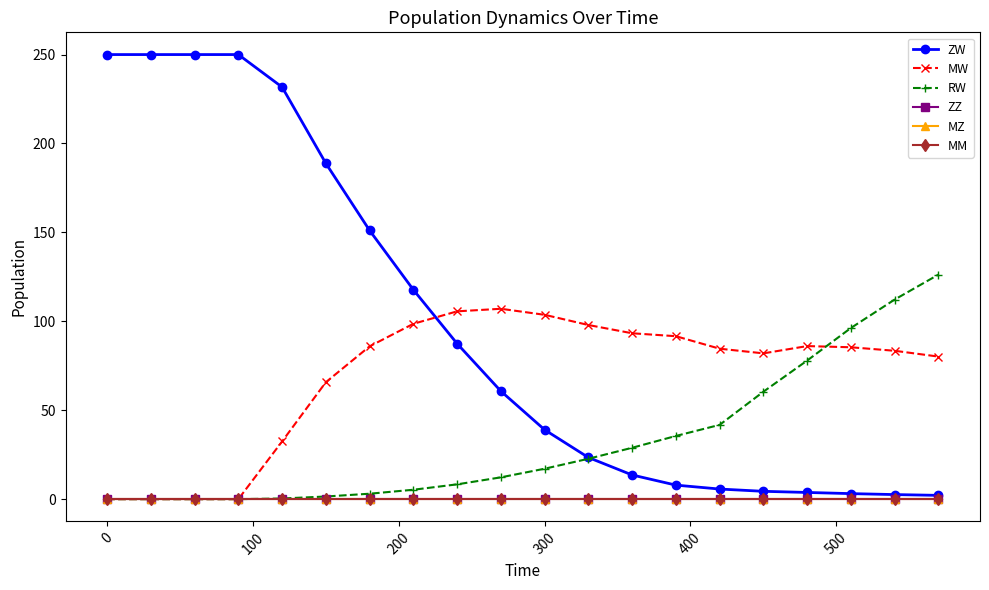

Which series has the widest spread of values?

ZW